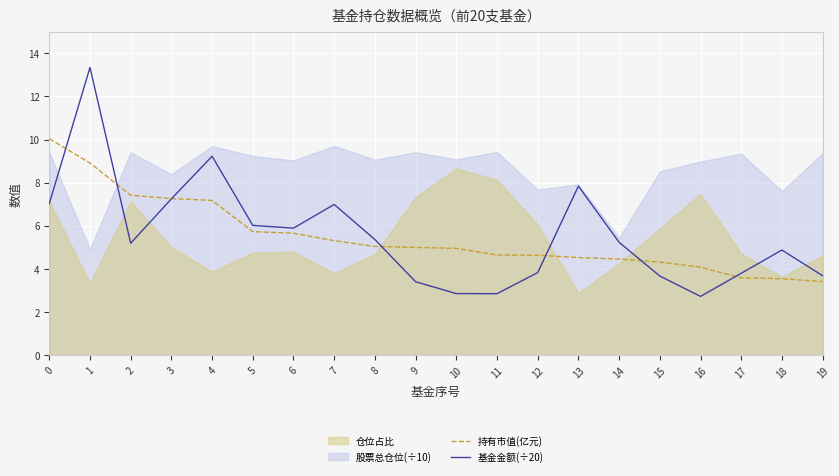

The 持有市值(亿元) series shows 5.0 at 8. True or false?

True